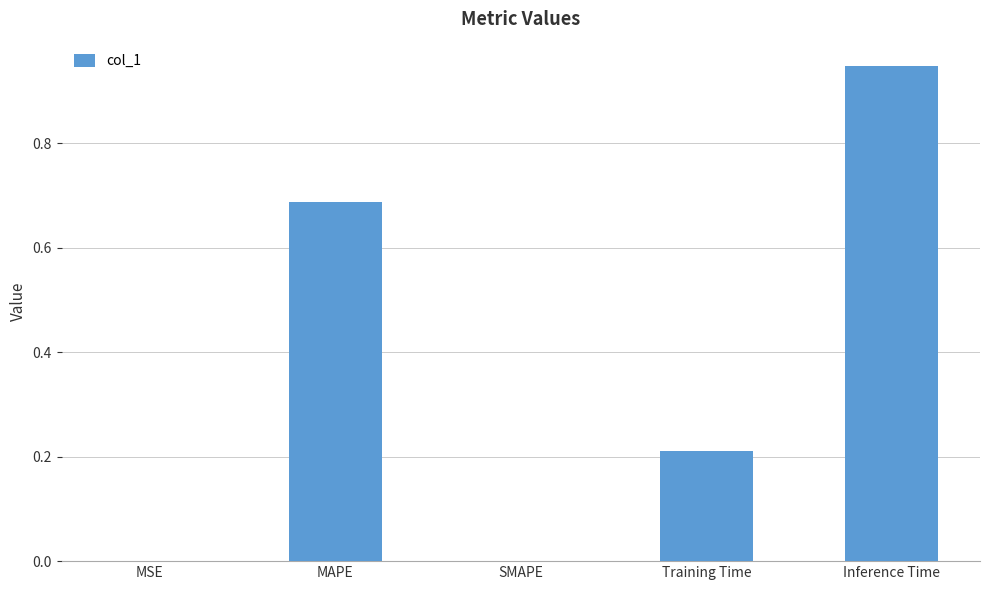

What is the sum of the values at Inference Time and Training Time?

1.2